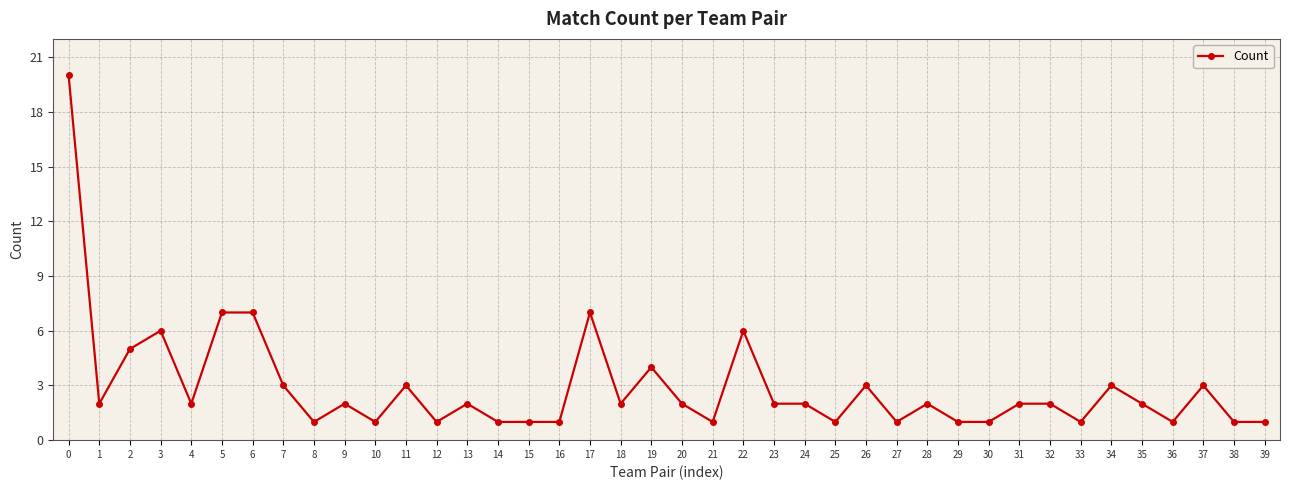

Which has a higher value, 28 or 17?

17